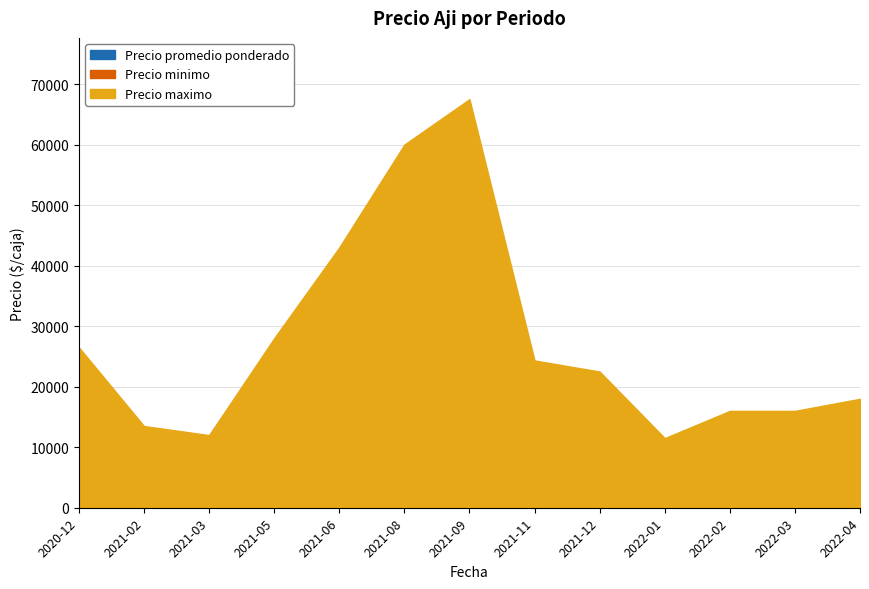

How many lines are shown in the chart?

3